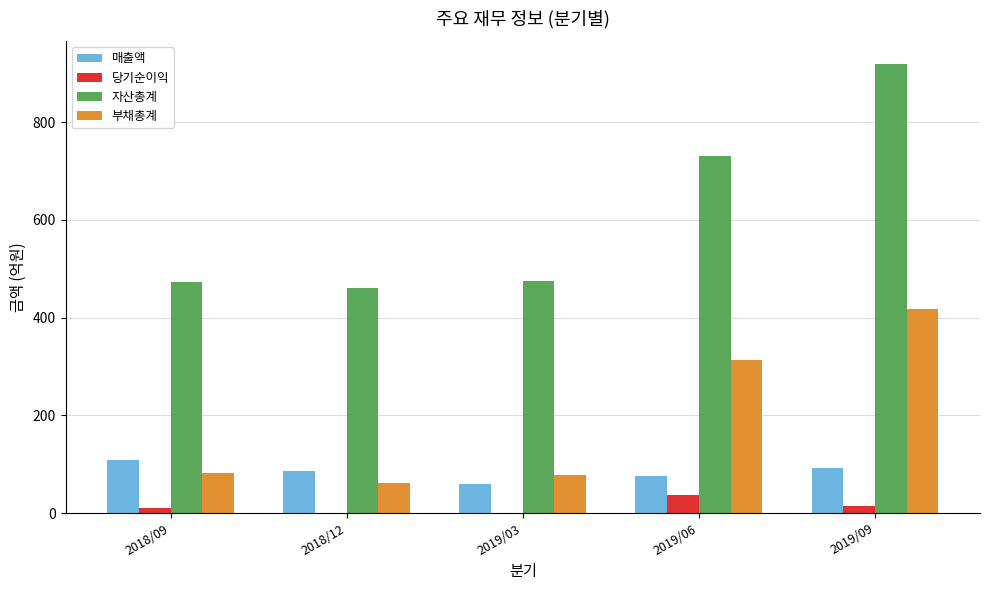

Are the bars horizontal?

No